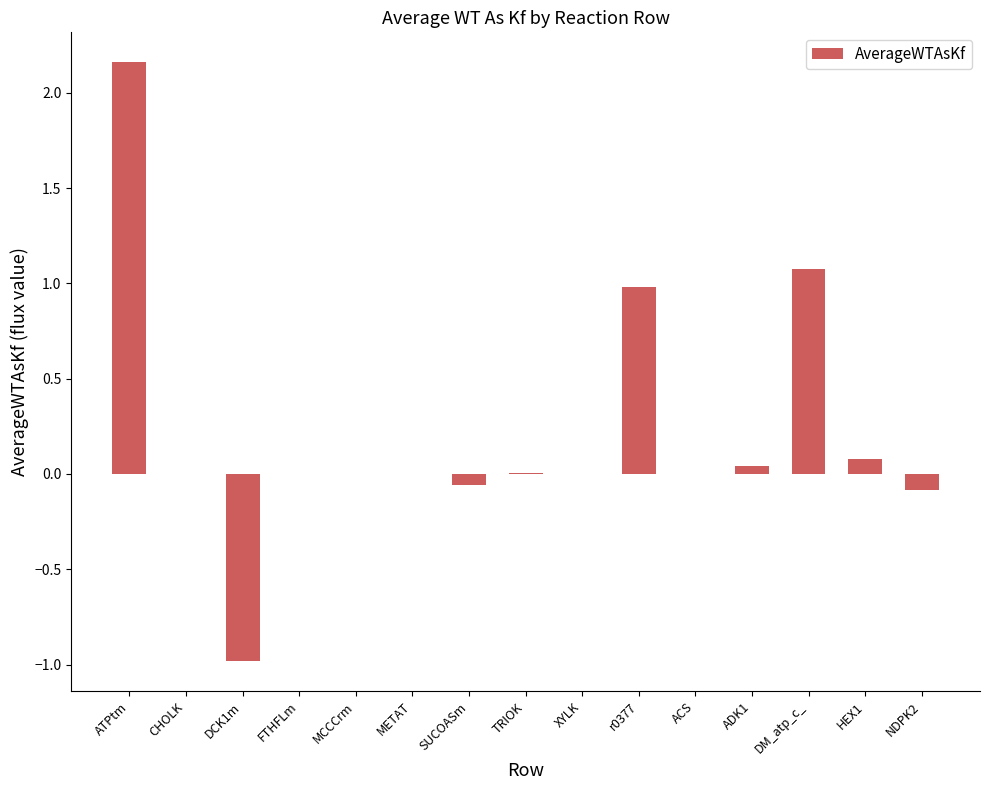

Which category has the highest value across all series?

ATPtm